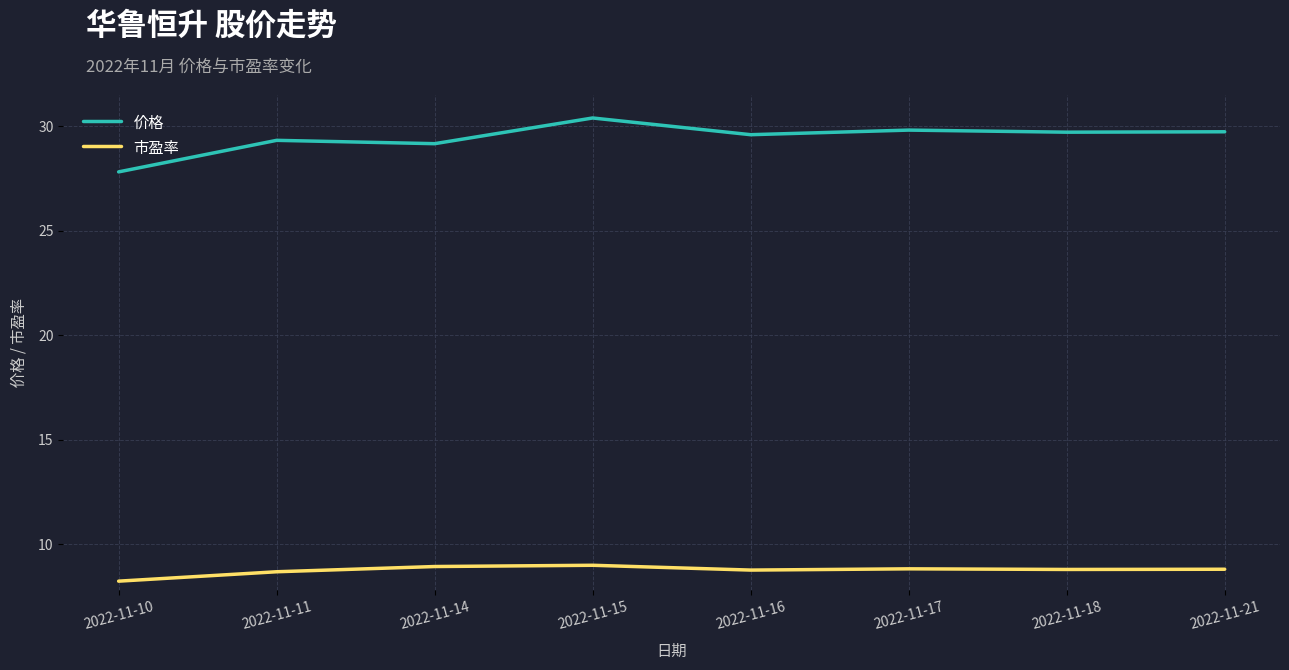

Rank the series by their average value, from lowest to highest.

市盈率, 价格